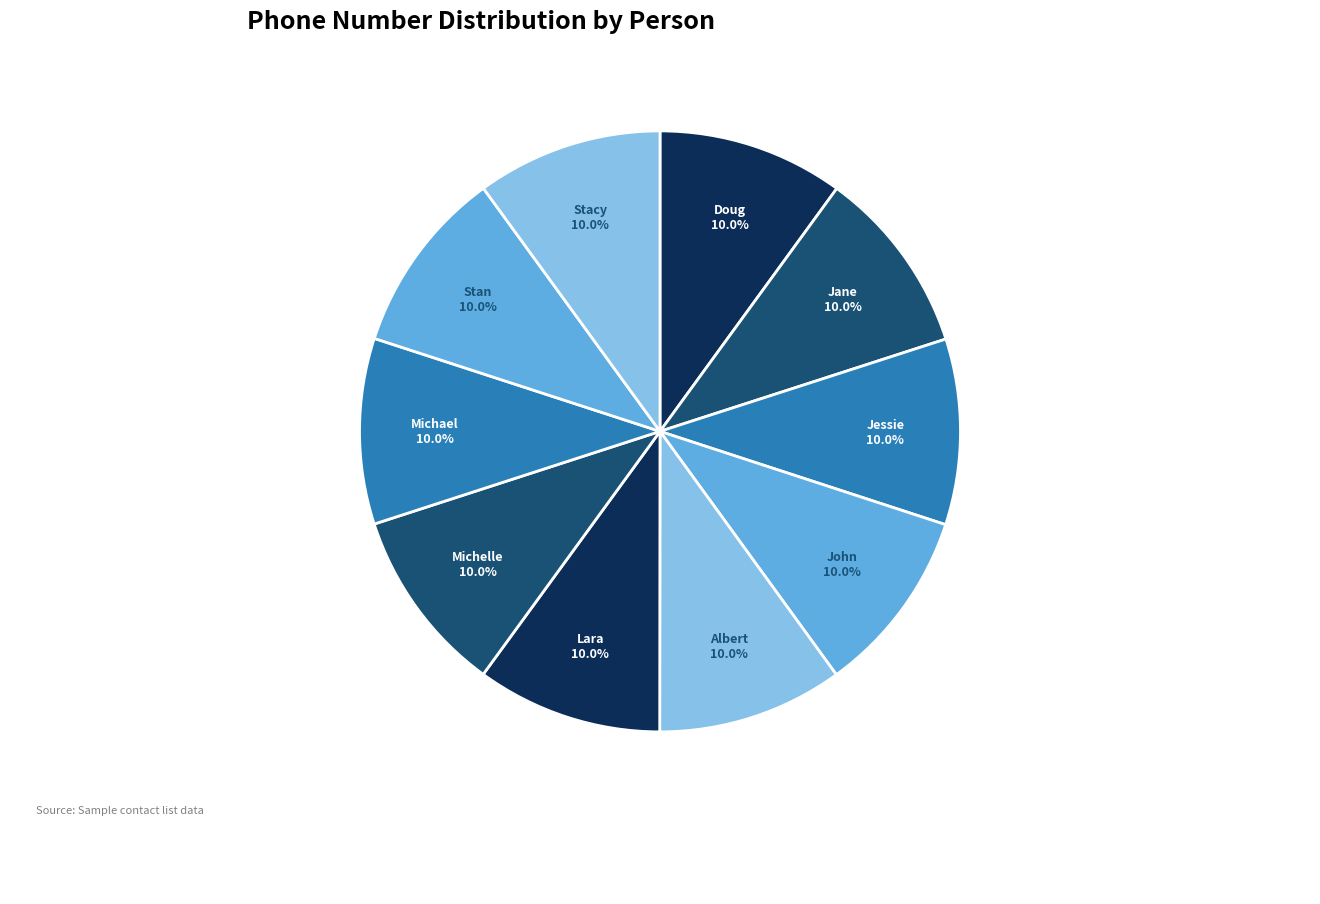

Is the sum of Doug and Lara greater than half?

No